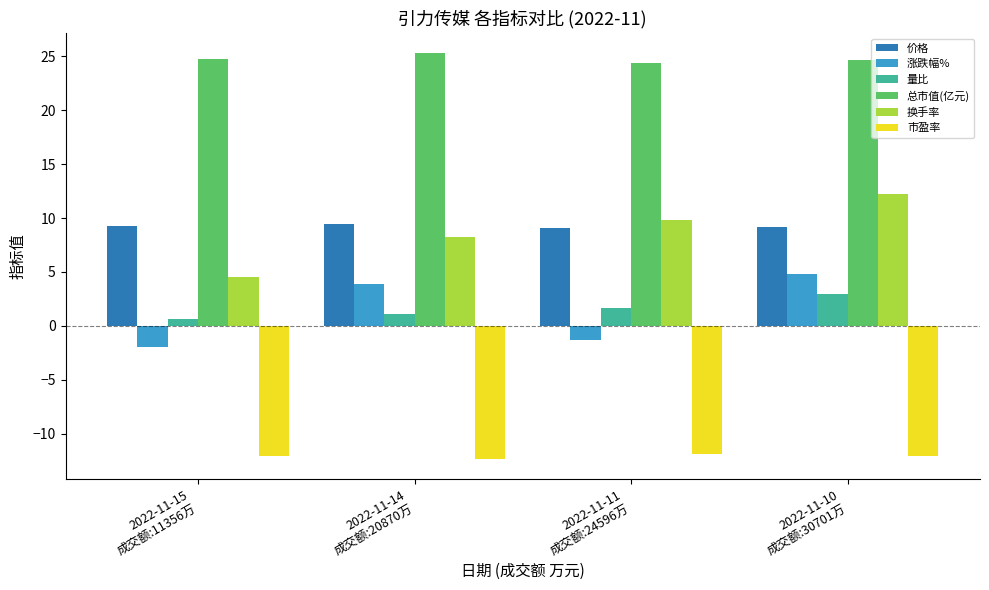

Which series has the largest range (max minus min)?

换手率